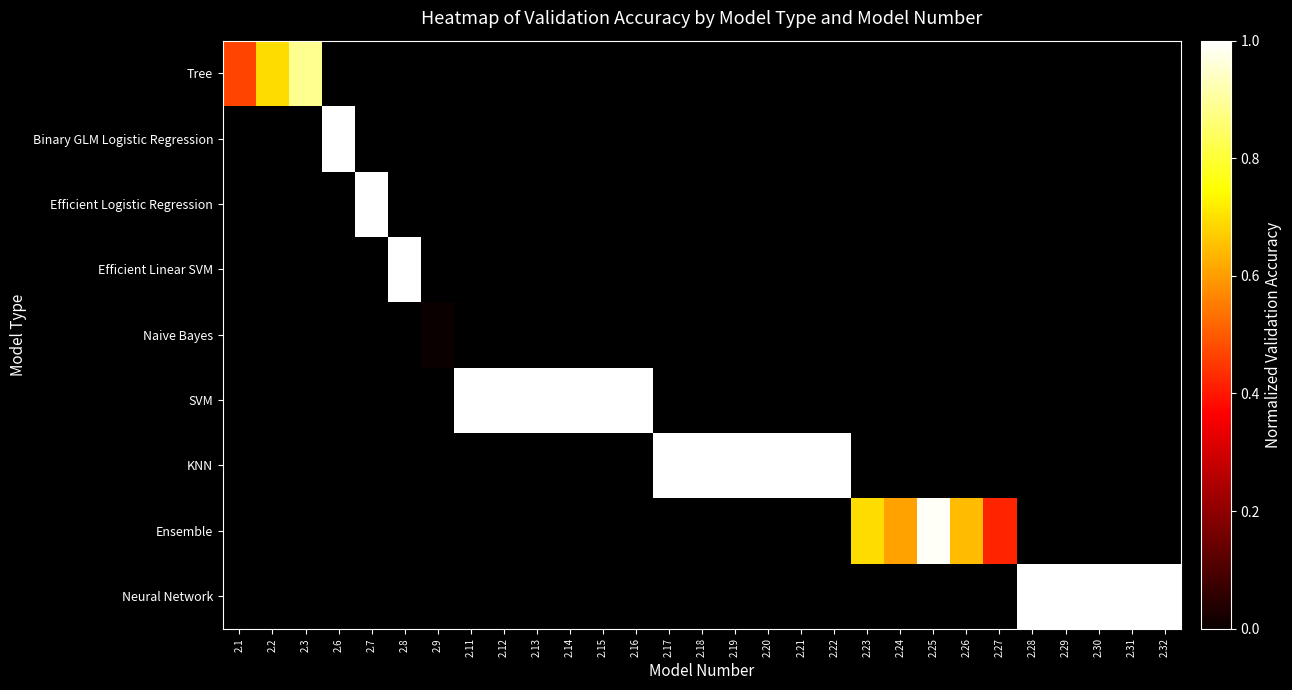

Which has a higher value, 2.2 or 2.21?

2.21